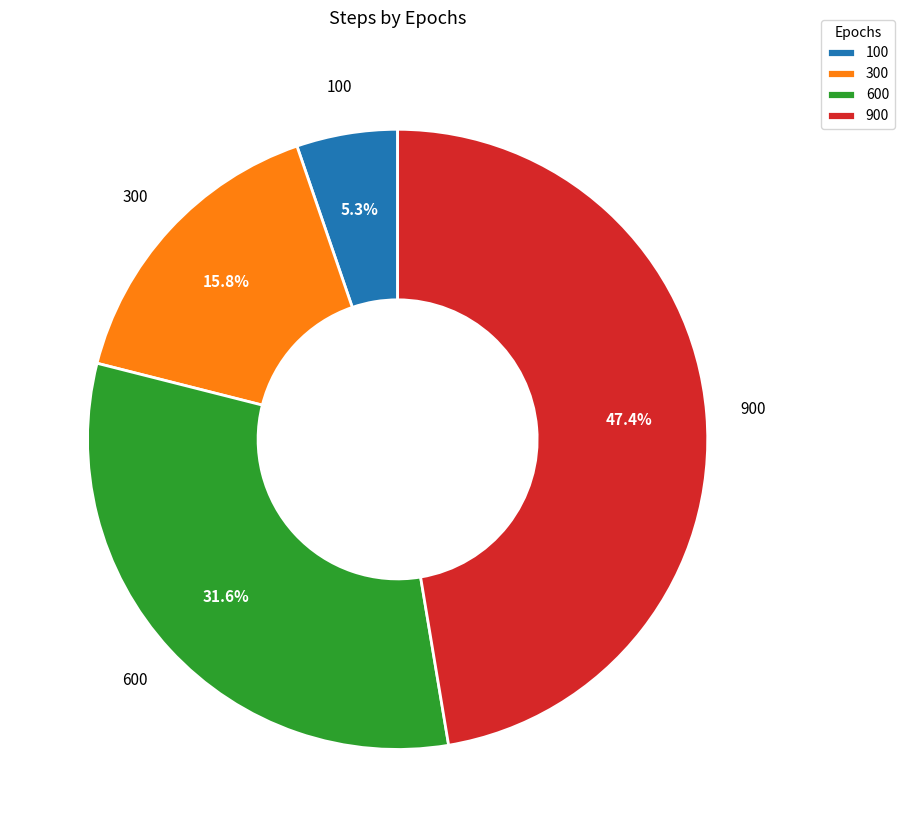

How much of the chart is everything except 100?

94.7%